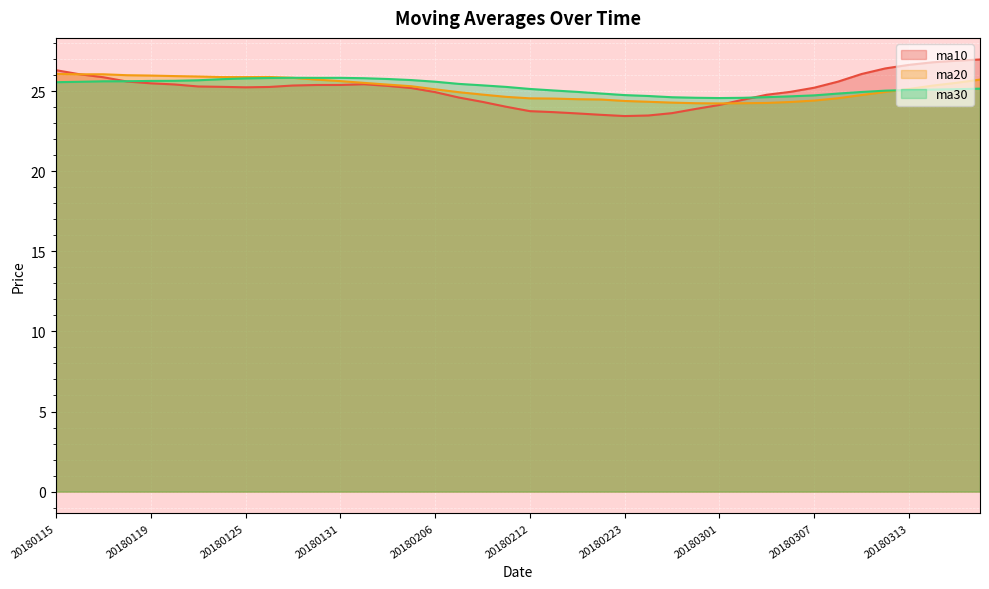

Is it true that ma20 equals 24.2 at 20180228?

True